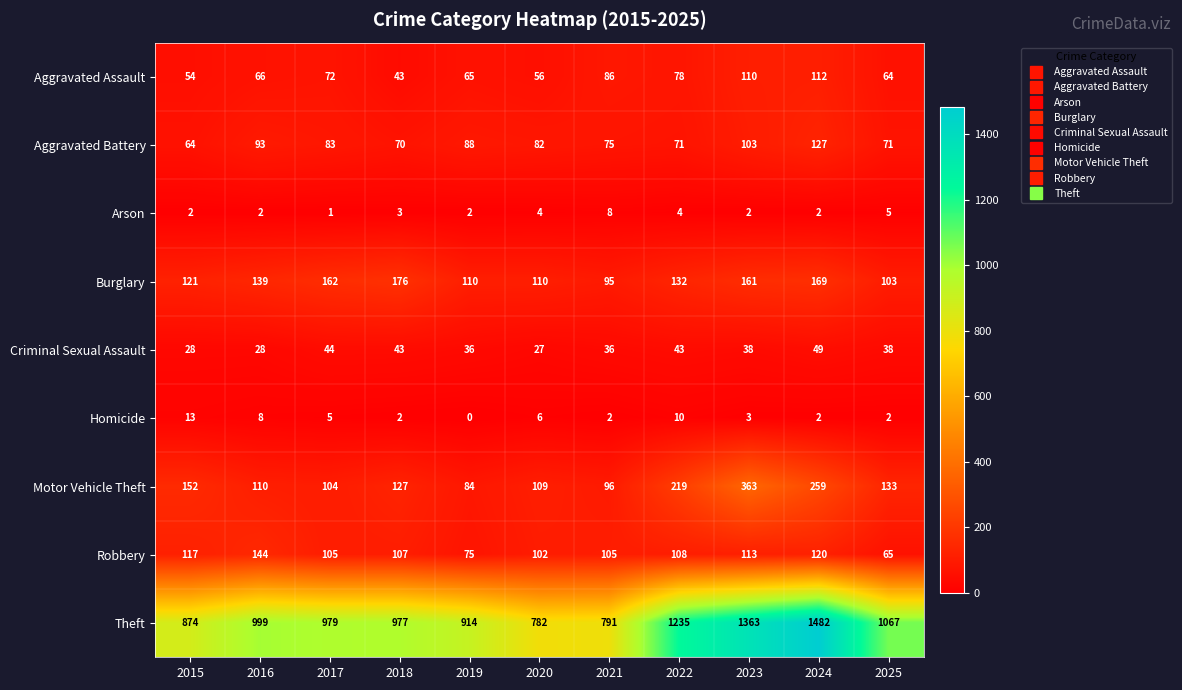

What is the difference between the maximum and minimum values in the Aggravated Assault series?

69